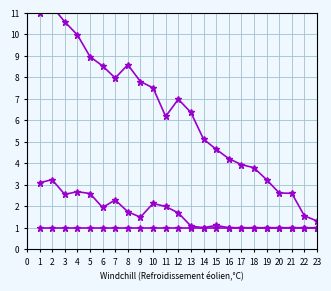

What is the difference between the maximum and minimum values in the col_1 series?

10.3